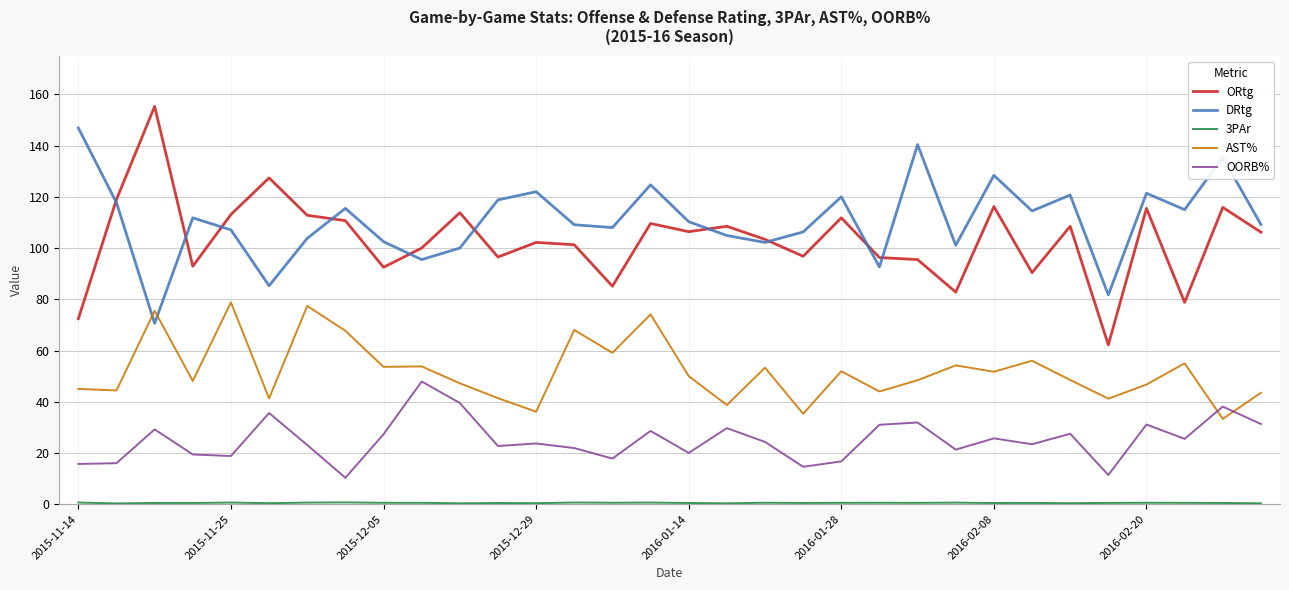

Which series has the largest total across all categories?

DRtg